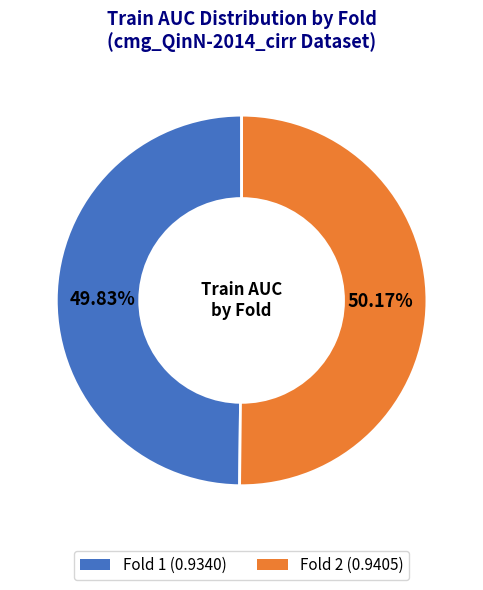

Is there a majority slice in this chart?

Yes